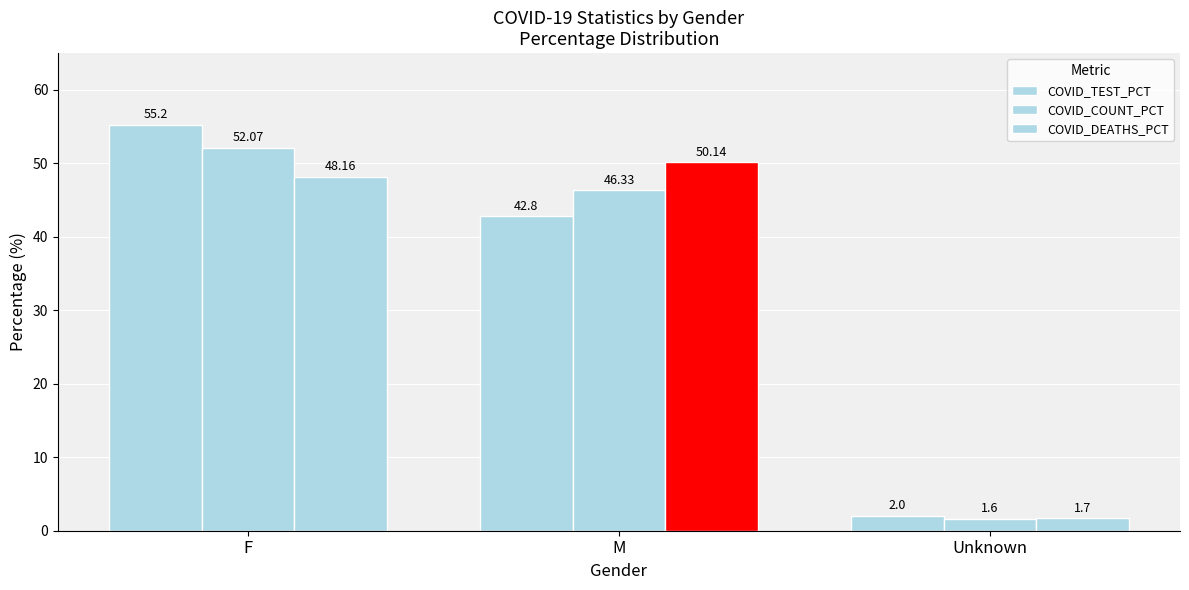

Is it true that COVID_DEATHS_PCT equals 1.7 at Unknown?

True